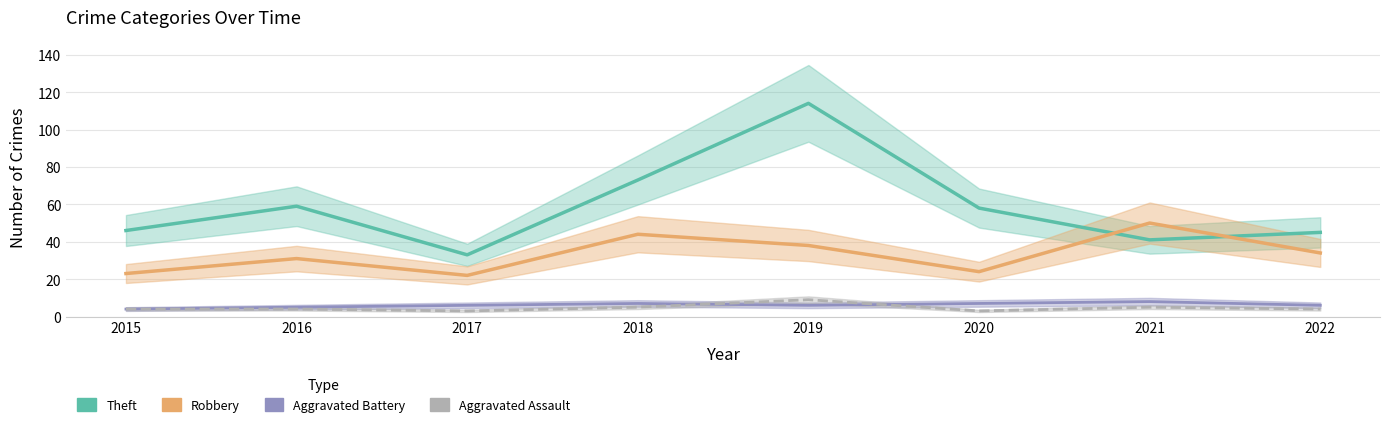

Count the Aggravated Assault values in the range 4 to 5.

5